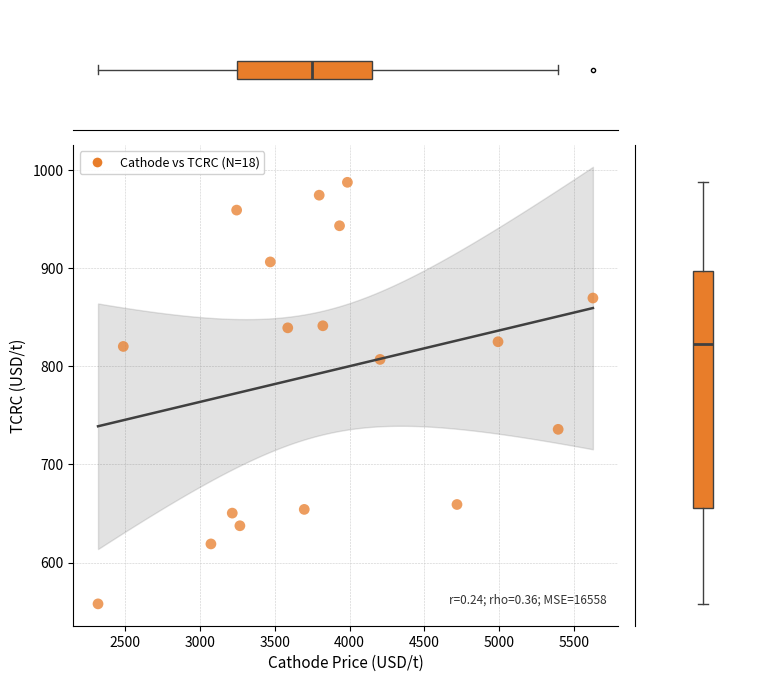

What is the range of X values (max minus min)?

3309.9